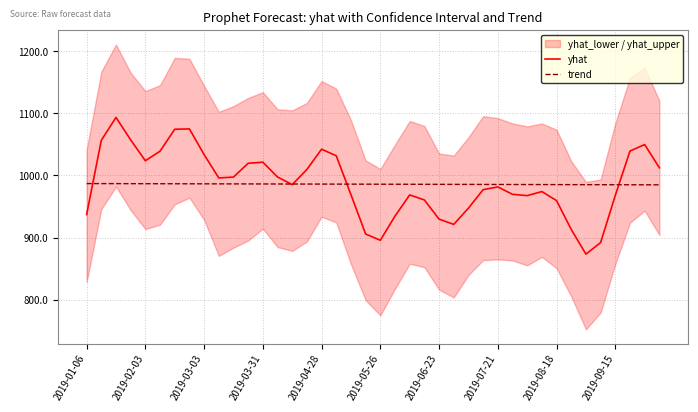

The value of yhat at 17 is 1031.7. True or false?

True